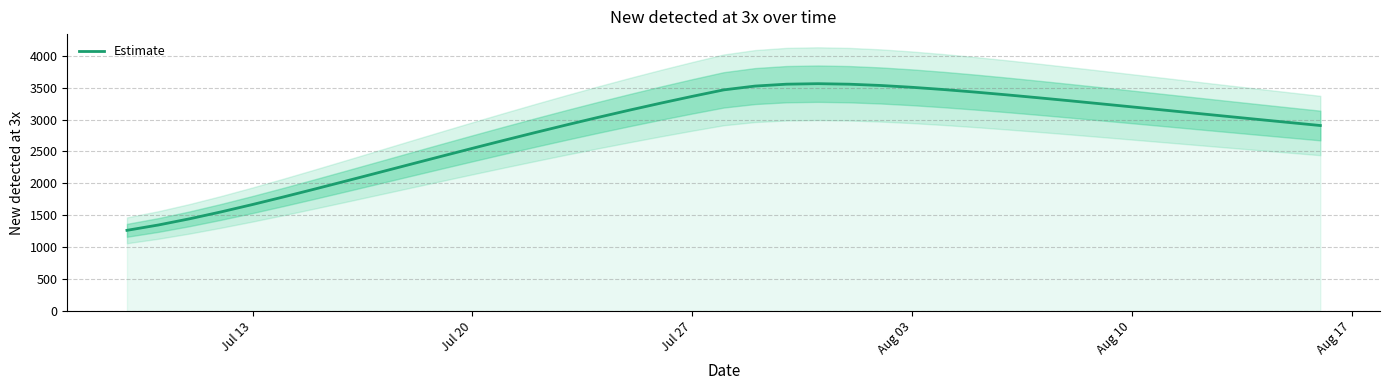

What is the maximum value for Estimate?

3562.1